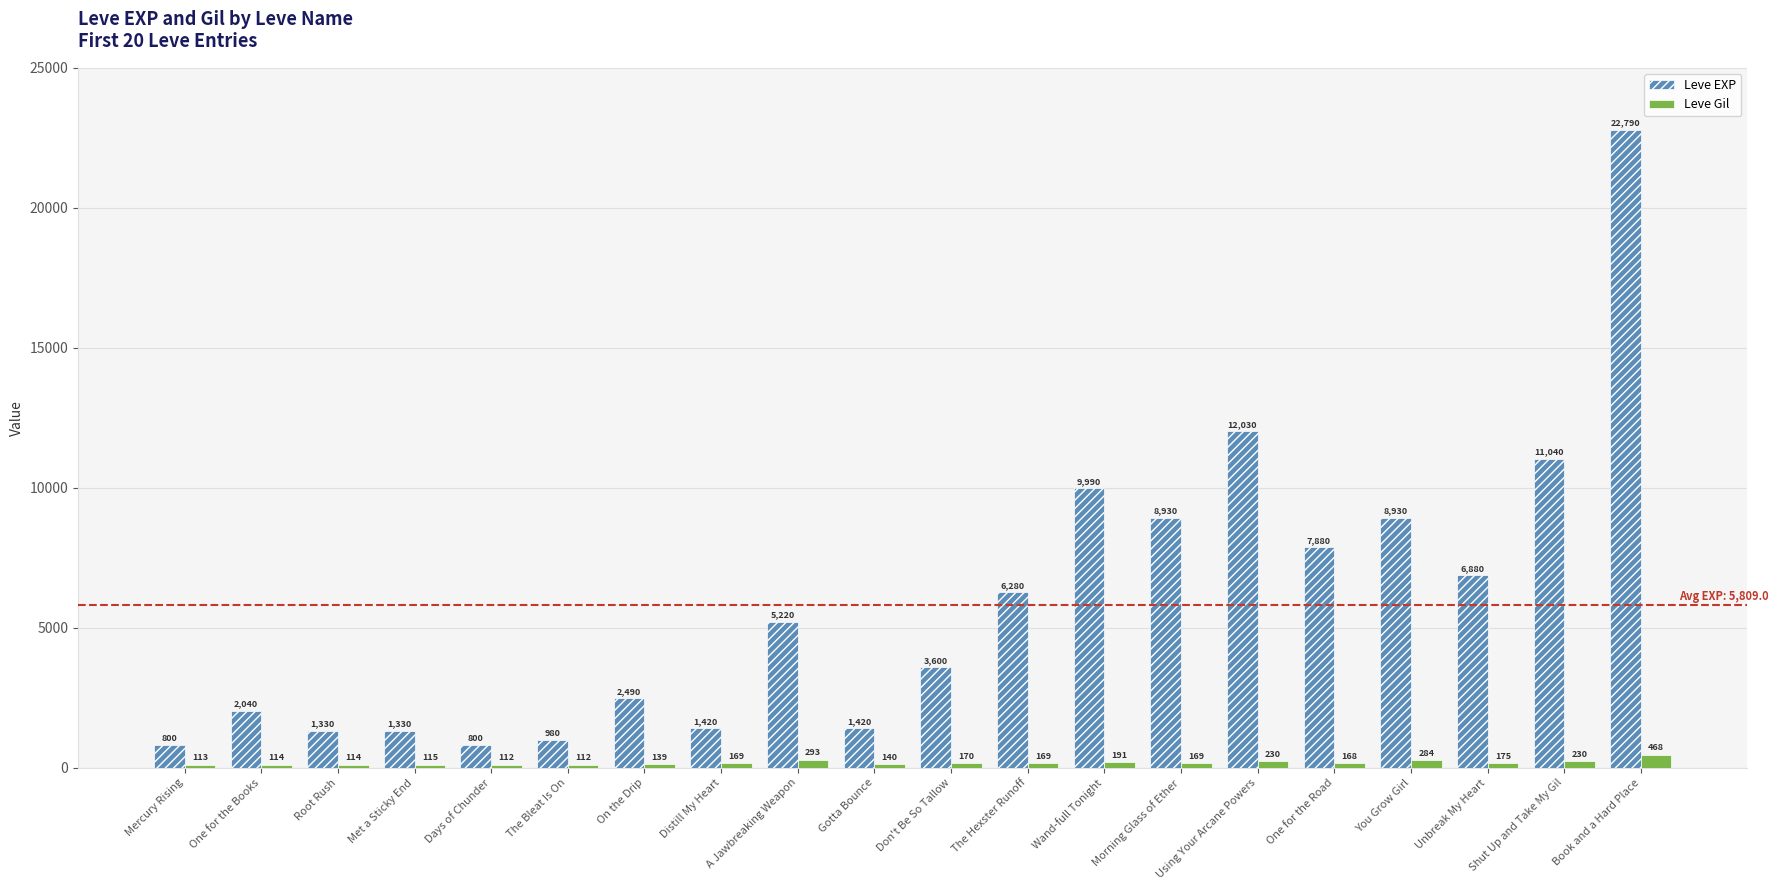

What is the sum of the Leve Gil values at Days of Chunder and Shut Up and Take My Gil?

342